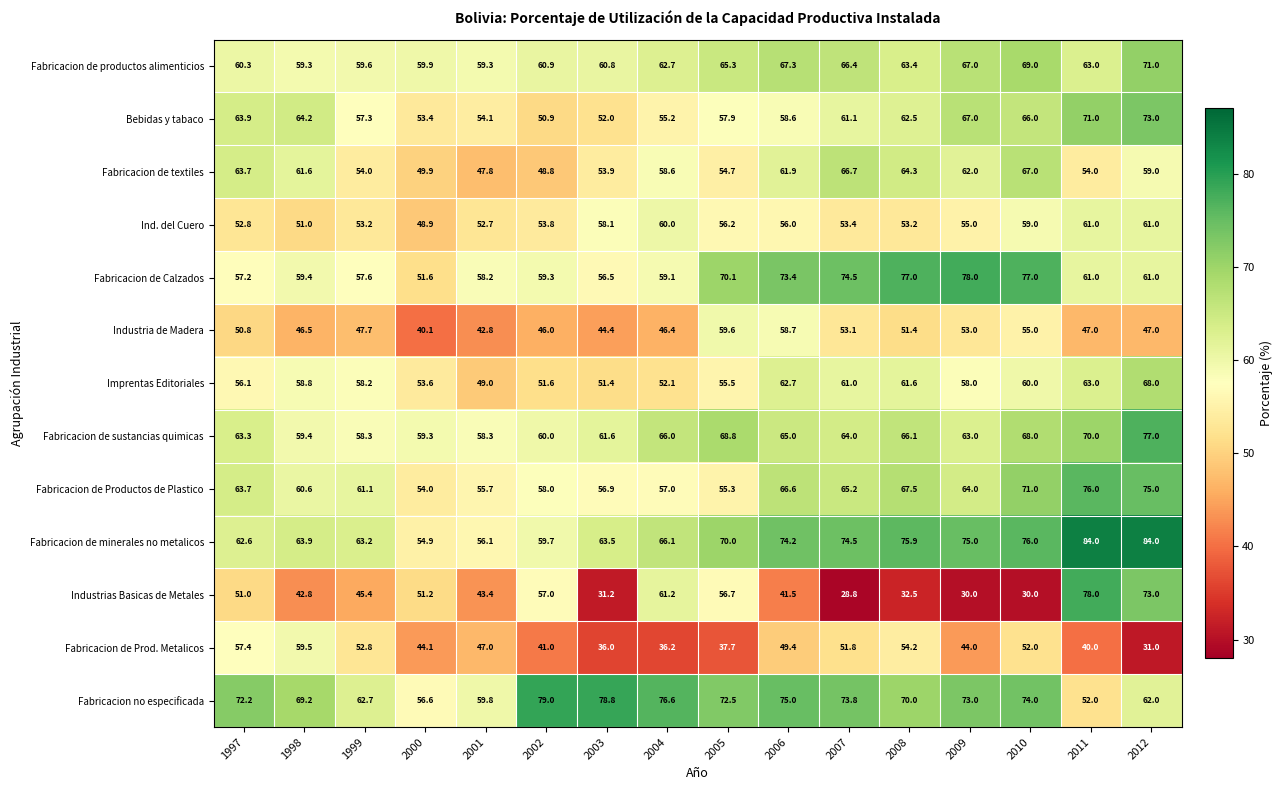

Read the Industrias Basicas de Metales value at 2010.

30.0